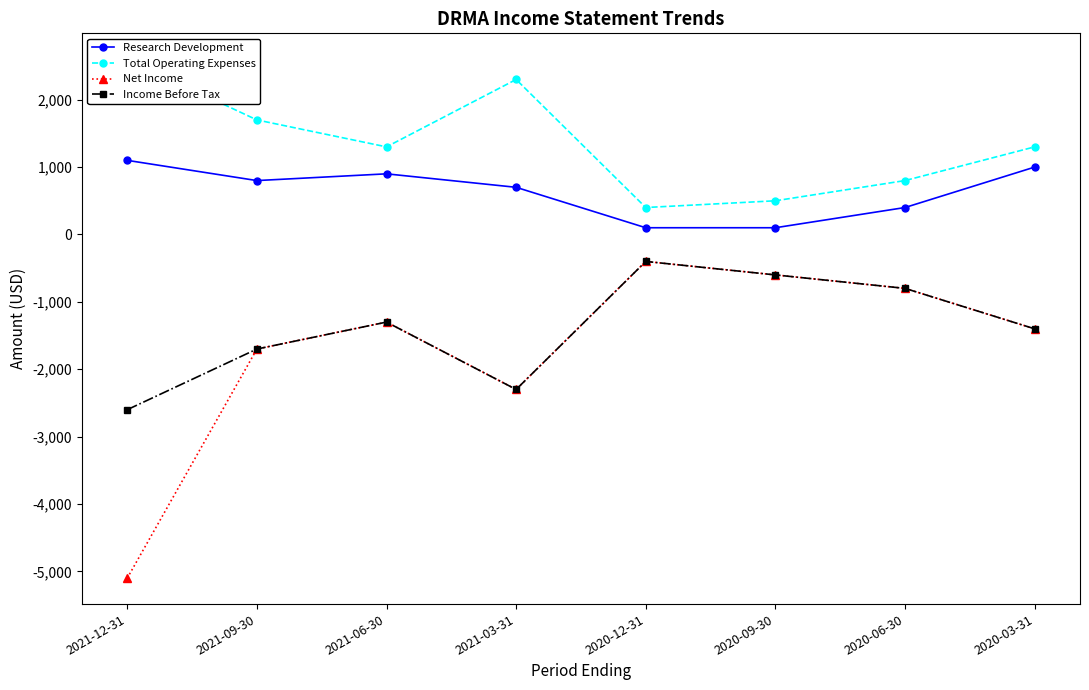

Reading left to right, extract all data points from this chart.

Research Development: 2021-12-31=1100	2021-09-30=800	2021-06-30=900	2021-03-31=700	2020-12-31=100	2020-09-30=100	2020-06-30=400	2020-03-31=1000
Total Operating Expenses: 2021-12-31=2600	2021-09-30=1700	2021-06-30=1300	2021-03-31=2300	2020-12-31=400	2020-09-30=500	2020-06-30=800	2020-03-31=1300
Net Income: 2021-12-31=-5100	2021-09-30=-1700	2021-06-30=-1300	2021-03-31=-2300	2020-12-31=-400	2020-09-30=-600	2020-06-30=-800	2020-03-31=-1400
Income Before Tax: 2021-12-31=-2600	2021-09-30=-1700	2021-06-30=-1300	2021-03-31=-2300	2020-12-31=-400	2020-09-30=-600	2020-06-30=-800	2020-03-31=-1400